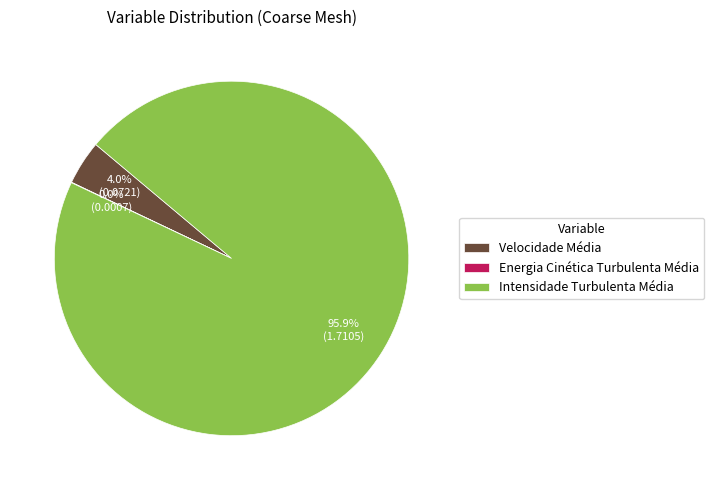

Which category has the biggest portion of the pie?

Intensidade Turbulenta Média